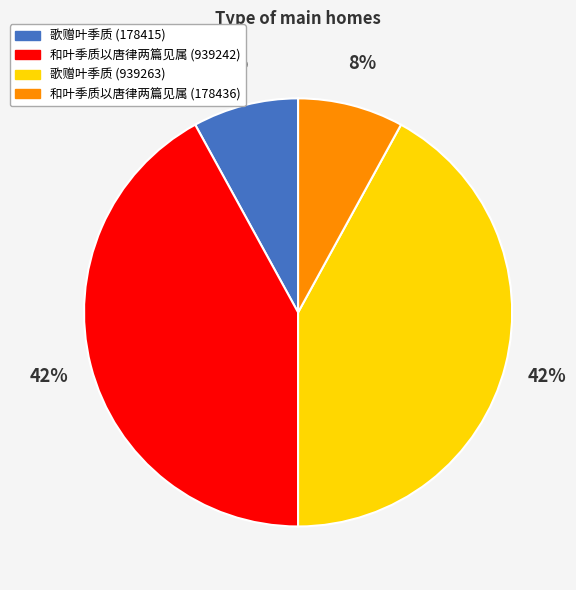

Approximately how many times larger is the value at 和叶季质以唐律两篇见属 (178436) compared to 和叶季质以唐律两篇见属 (939242)?

0.2